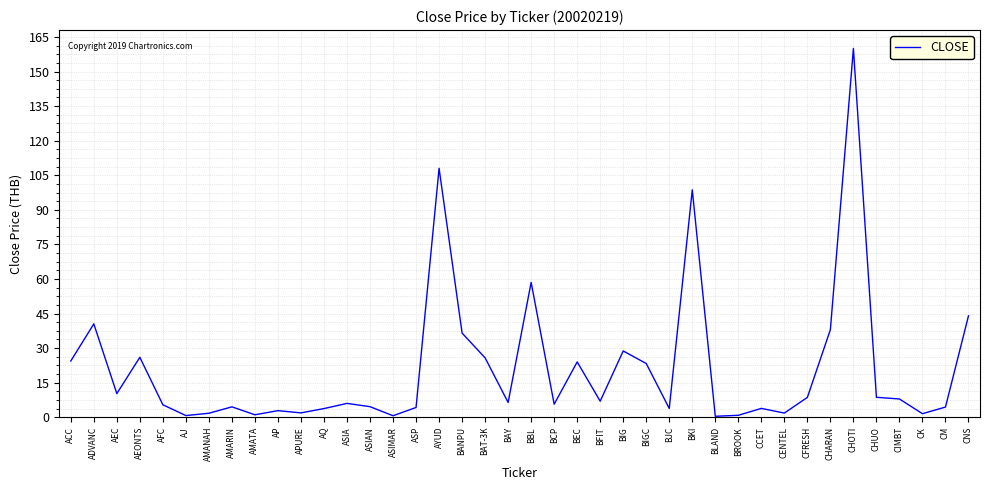

What position from the right is AQ?

29